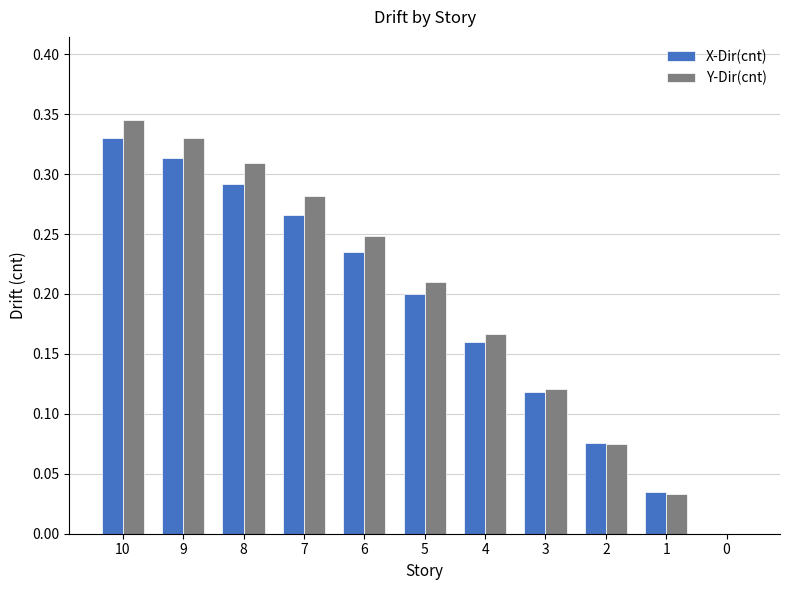

What is the sum of all X-Dir(cnt) values?

2.0